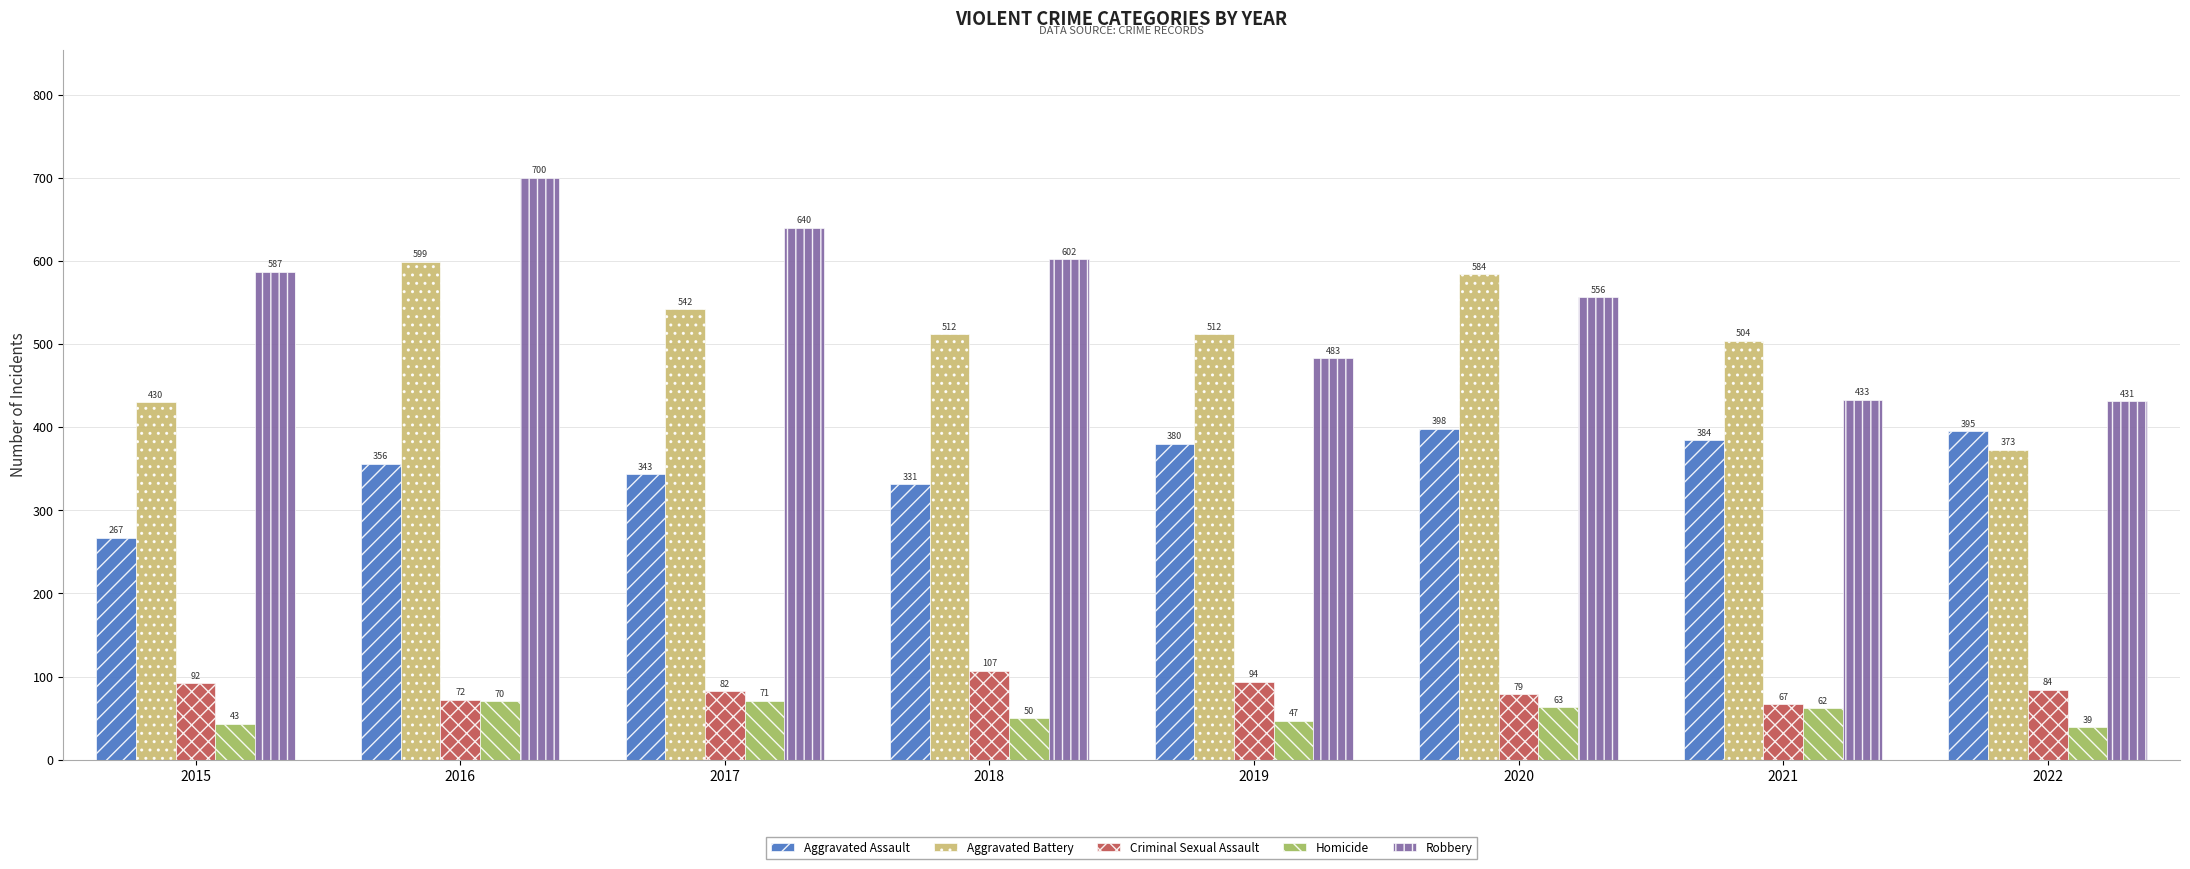

How many bars are there in total?

40